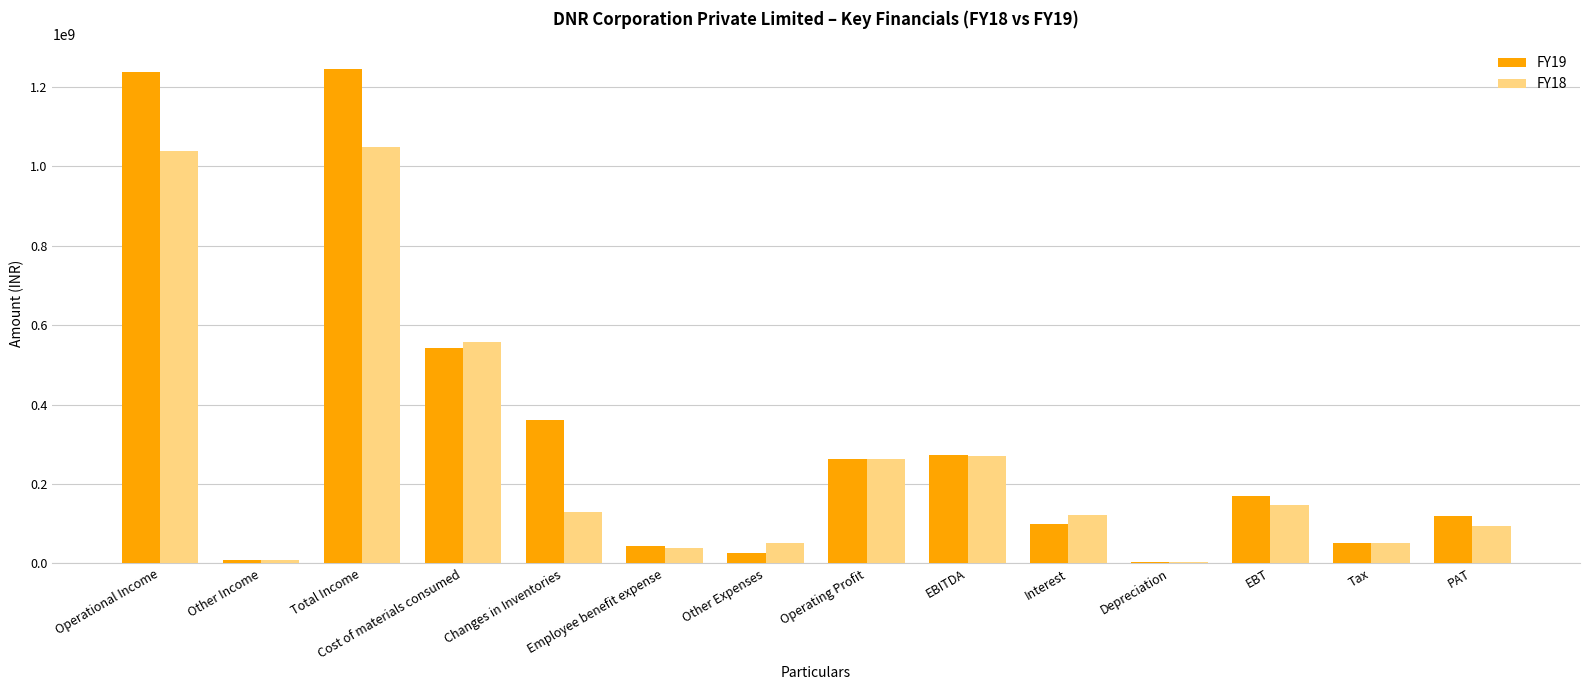

Are the bars horizontal?

No